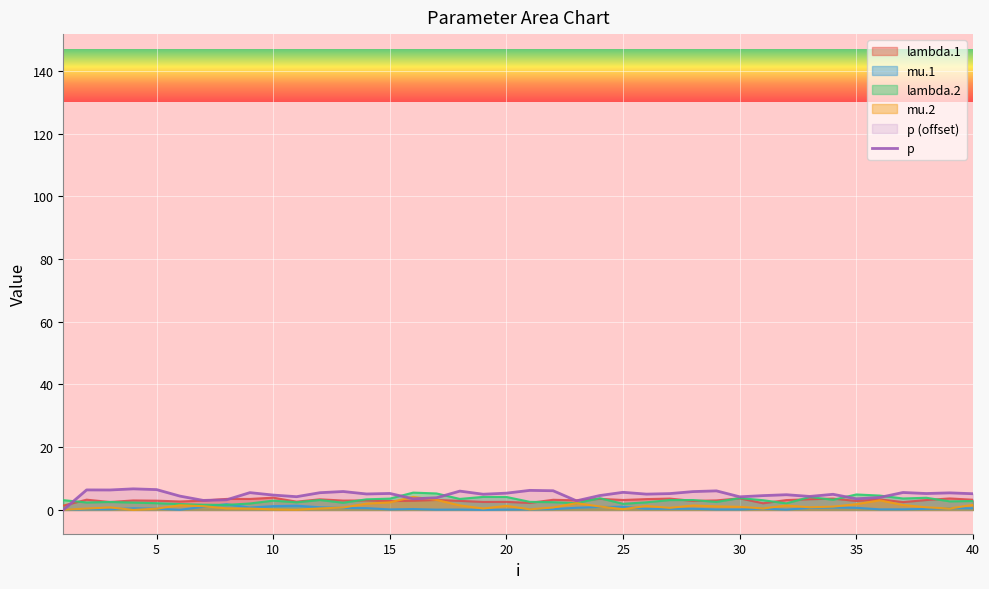

Is it true that mu.2 equals 0.5 at 22?

False